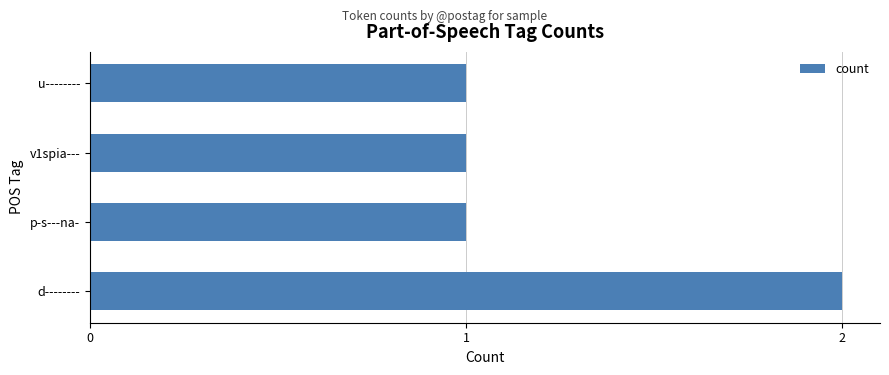

Which has a higher value, p-s---na- or d--------?

d--------